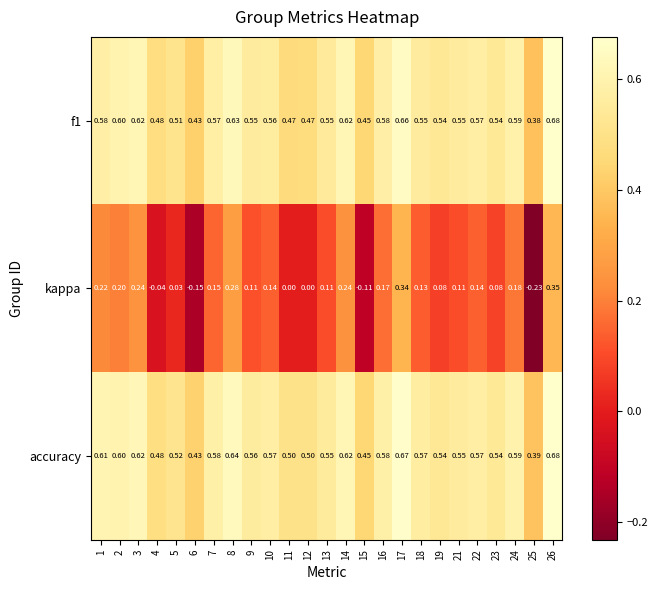

Is the value of kappa at 4 greater than the value of f1 at 1?

No